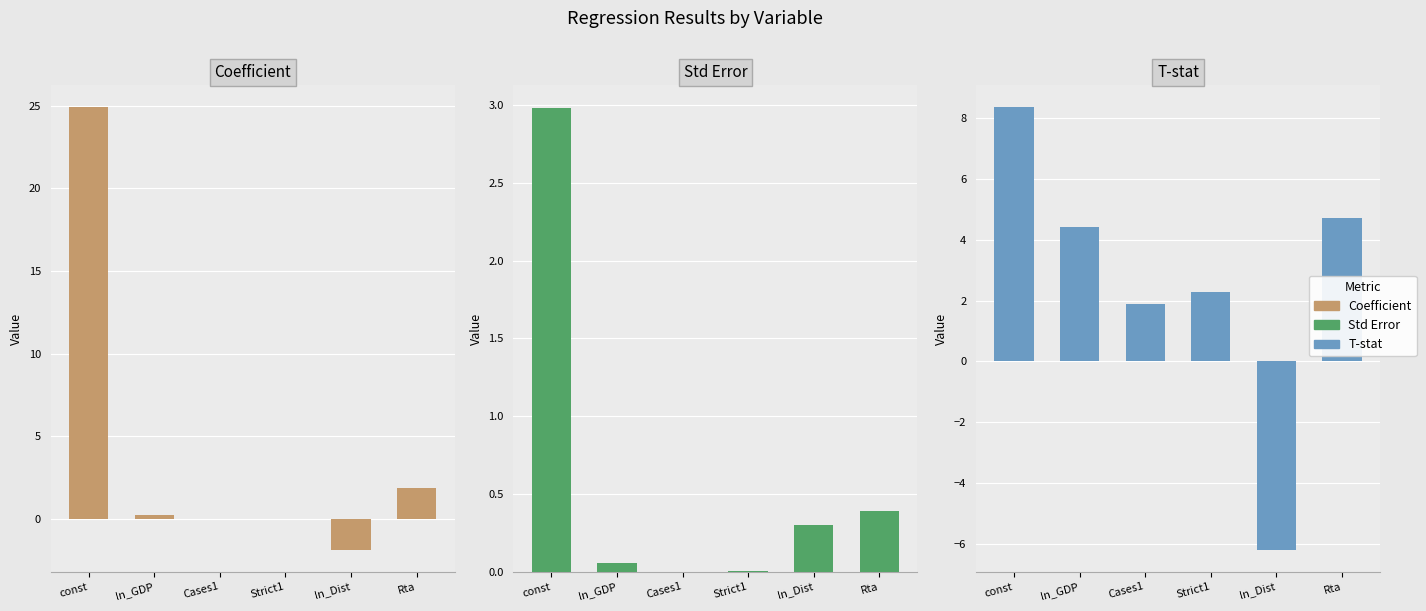

Reading left to right, extract all data points from this chart.

Coefficient: const=24.9	ln_GDP=0.2	Cases1=0.0	Strict1=0.0	ln_Dist=-1.8	Rta=1.8
Std Error: const=3.0	ln_GDP=0.1	Cases1=0.0	Strict1=0.0	ln_Dist=0.3	Rta=0.4
T-stat: const=8.4	ln_GDP=4.4	Cases1=1.9	Strict1=2.3	ln_Dist=-6.2	Rta=4.7